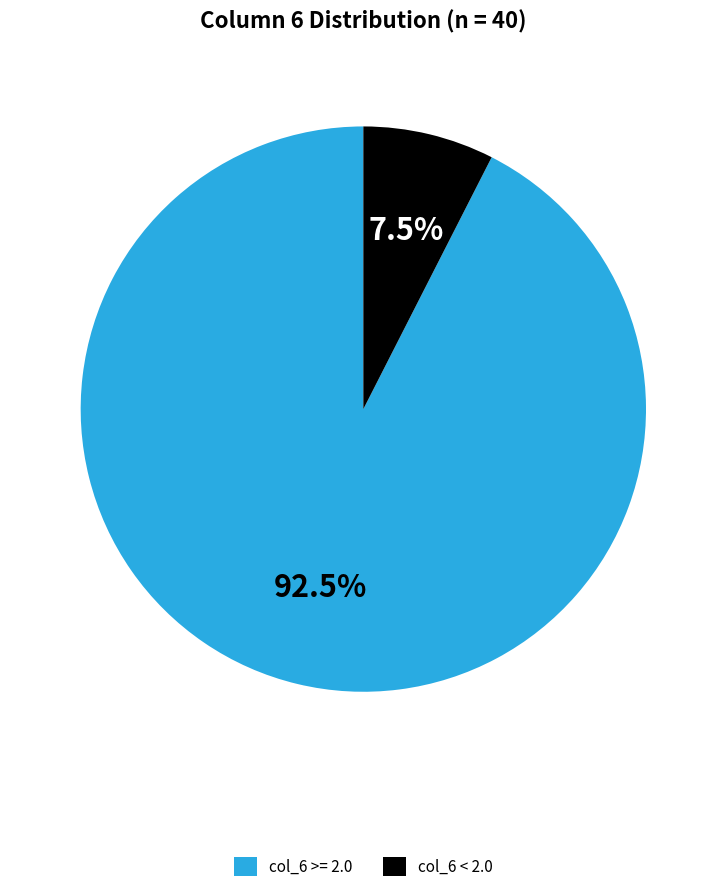

To the nearest percent, what is the average slice percentage?

50%